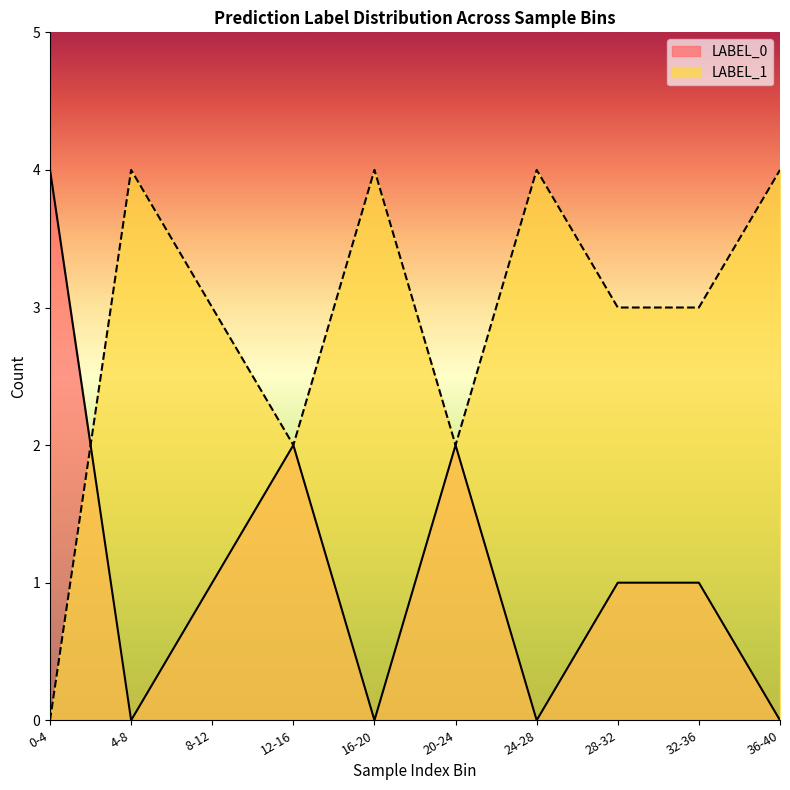

The LABEL_0 series shows 1 at 8-12. True or false?

True